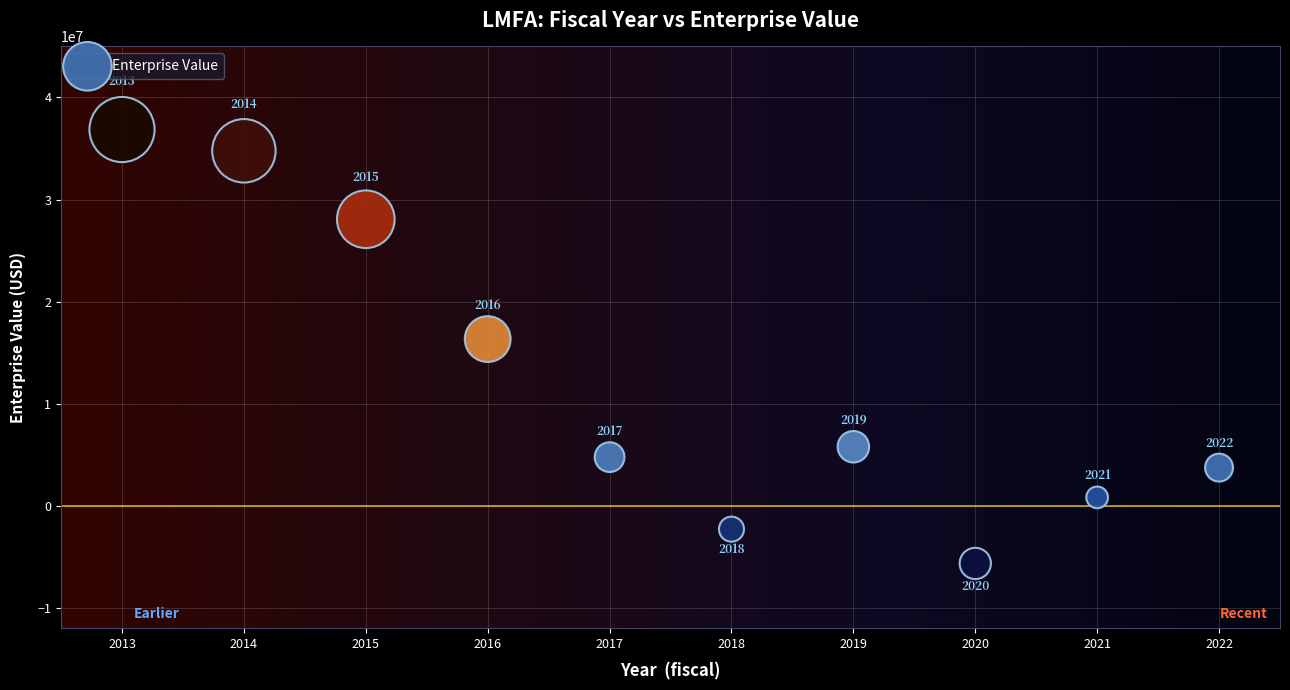

What Y value in the scatter plot is closest to 15597748?

16323698.0